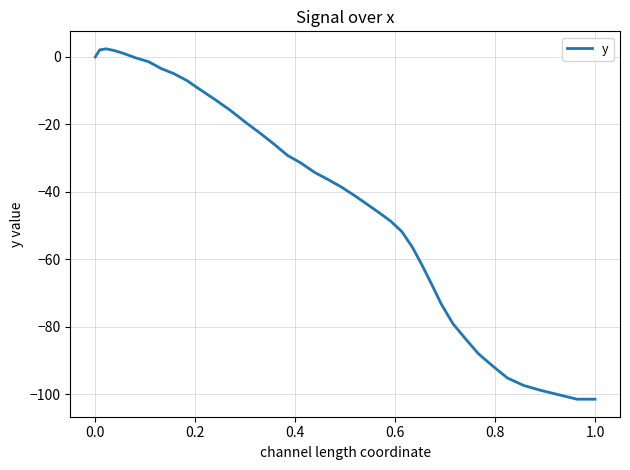

What is the greatest value displayed?

2.4